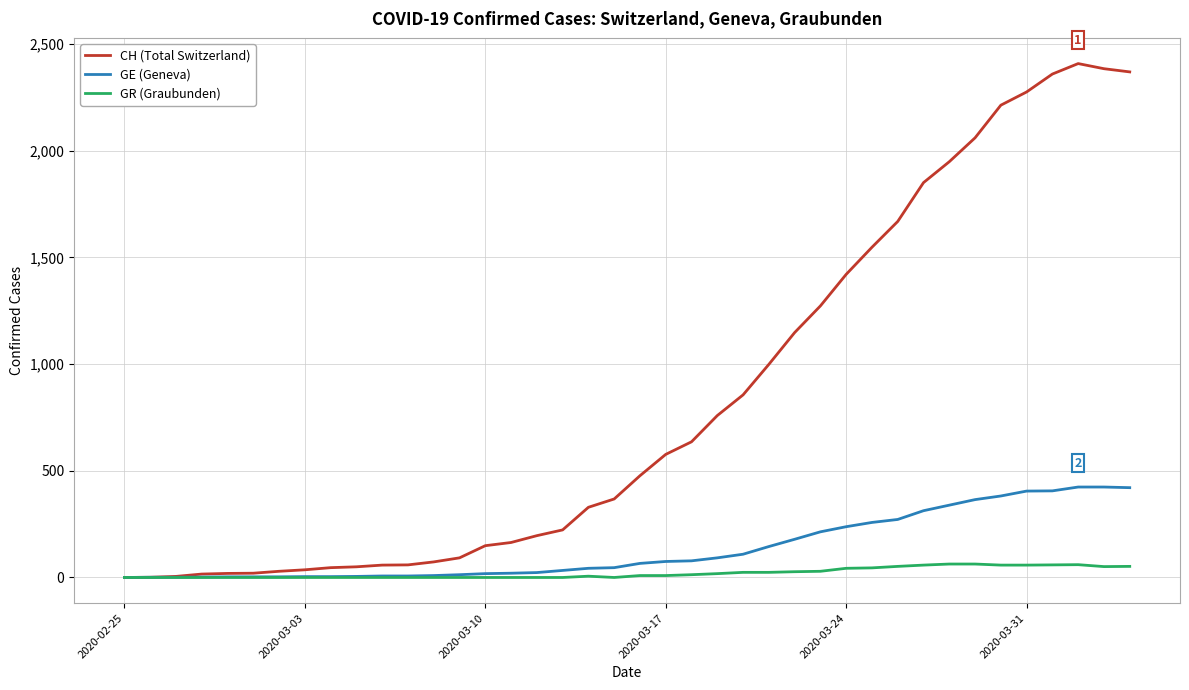

Which series has the largest total across all categories?

CH (Total Switzerland)